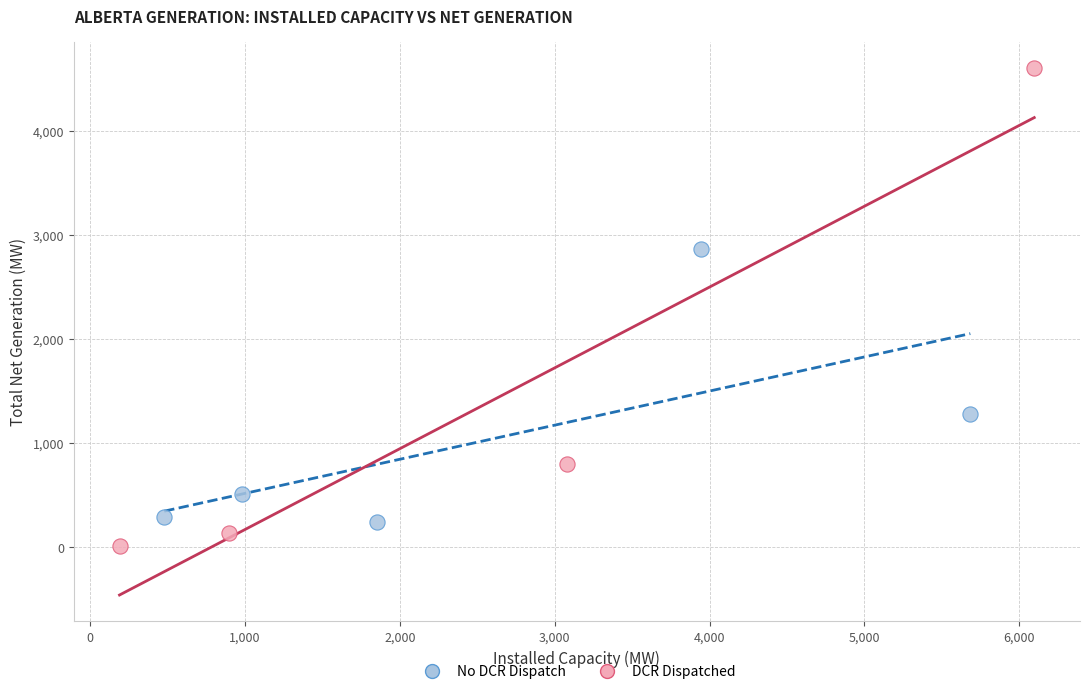

Which series reaches the minimum Y coordinate?

DCR Dispatched